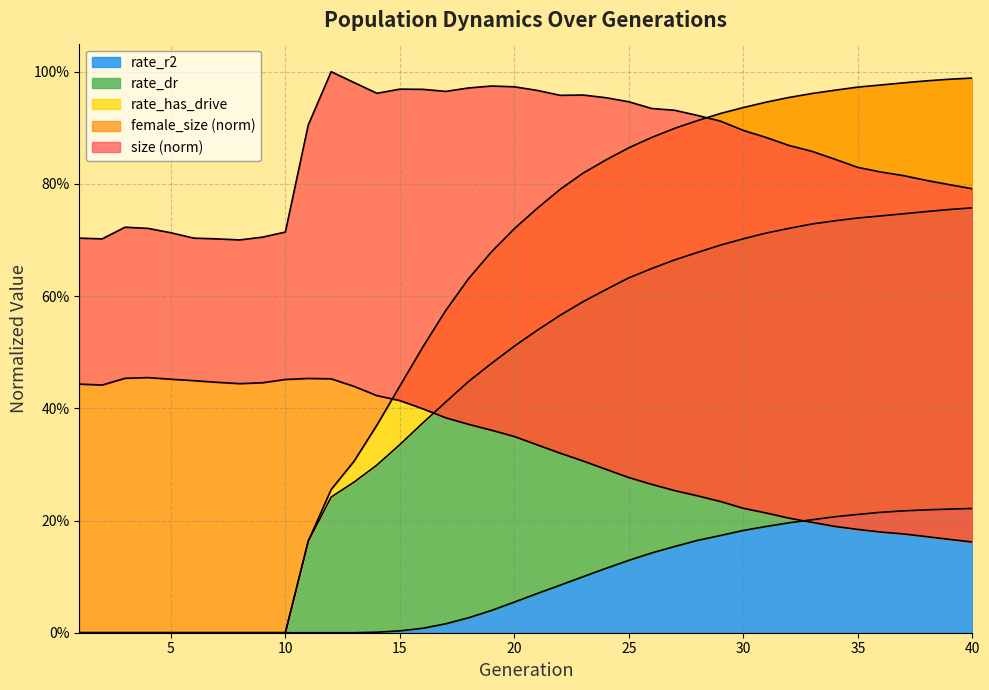

Where do female_size and rate_has_drive first cross each other?

14 and 15